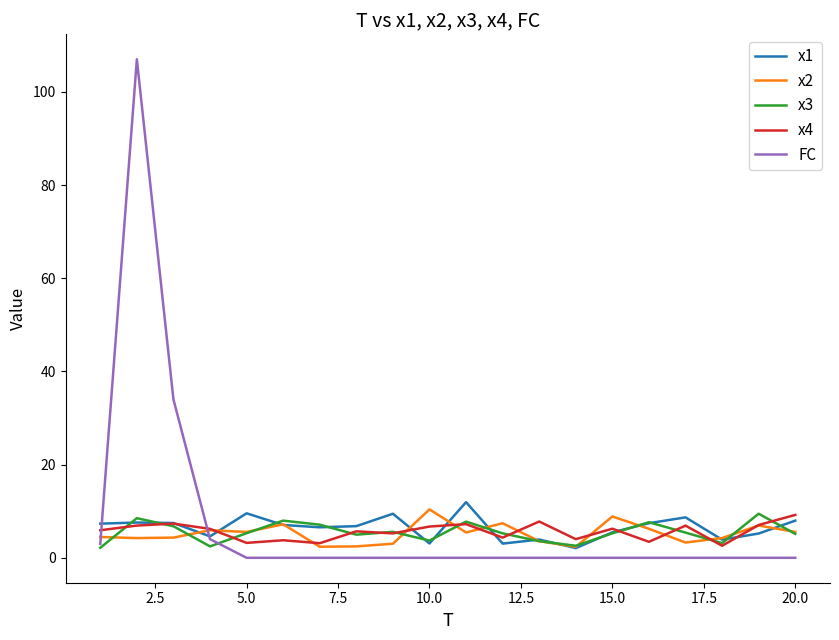

Which series has the largest range (max minus min)?

FC